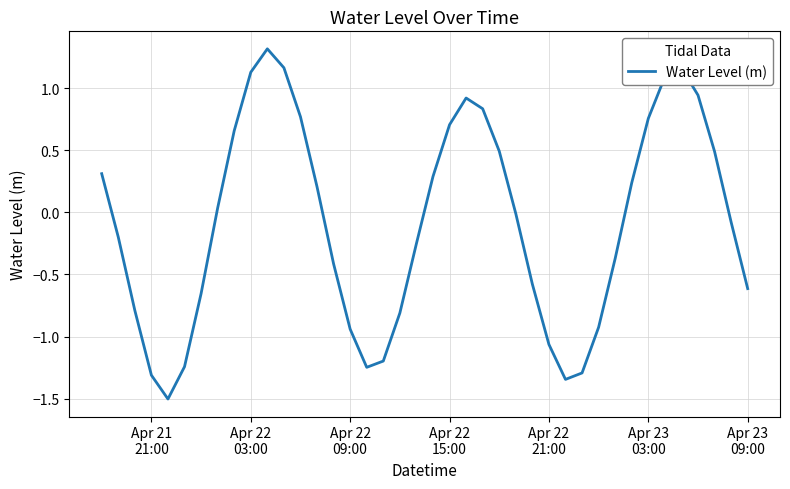

What is the maximum value shown in the chart?

1.3